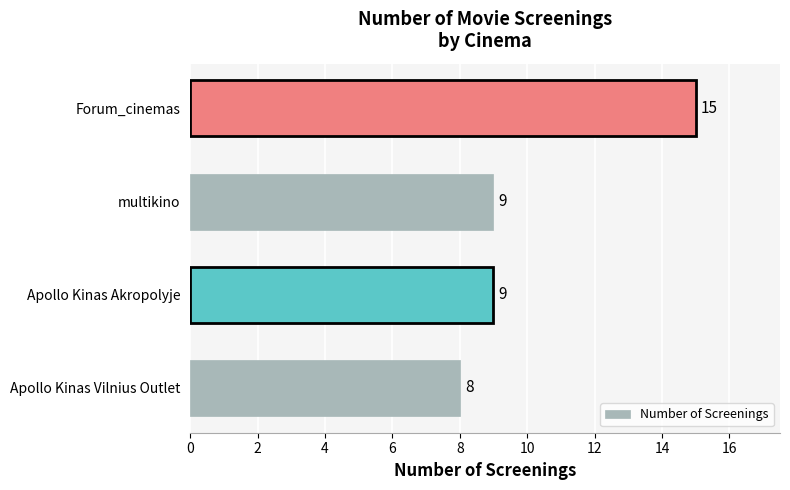

What is the ratio of the value at Forum_cinemas to the value at Apollo Kinas Vilnius Outlet?

1.9